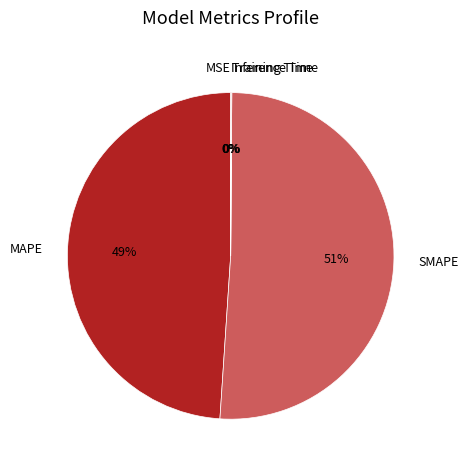

Which slice represents more than half of the pie?

SMAPE